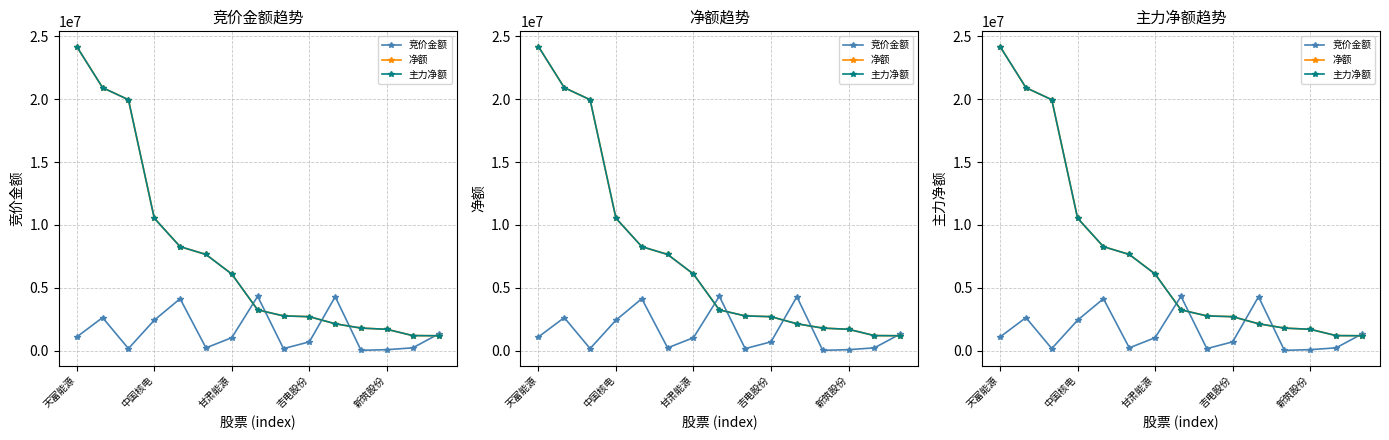

True or false: 主力净额 and 净额 cross at least once.

False